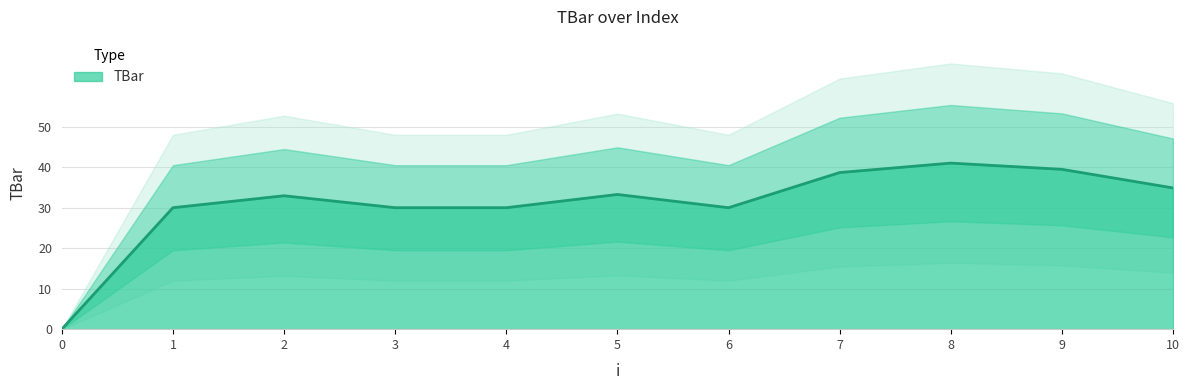

What is the difference between the second highest and second lowest values?

9.5